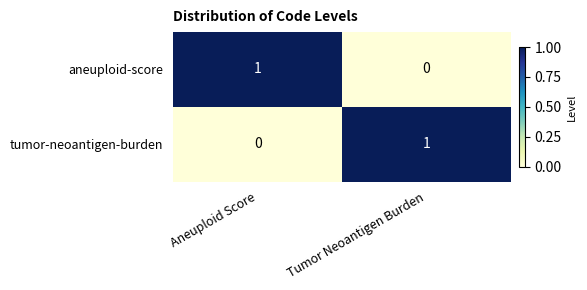

At Aneuploid Score, list the series in order from smallest to largest.

tumor-neoantigen-burden, aneuploid-score